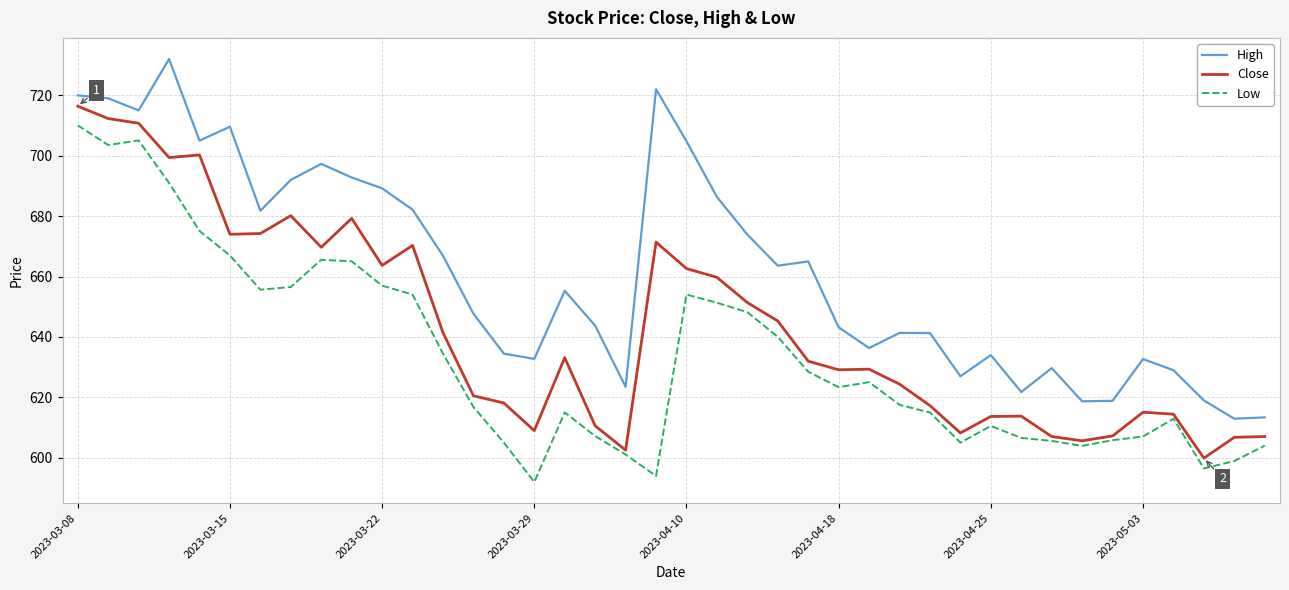

True or false: Low and High cross at least once.

False